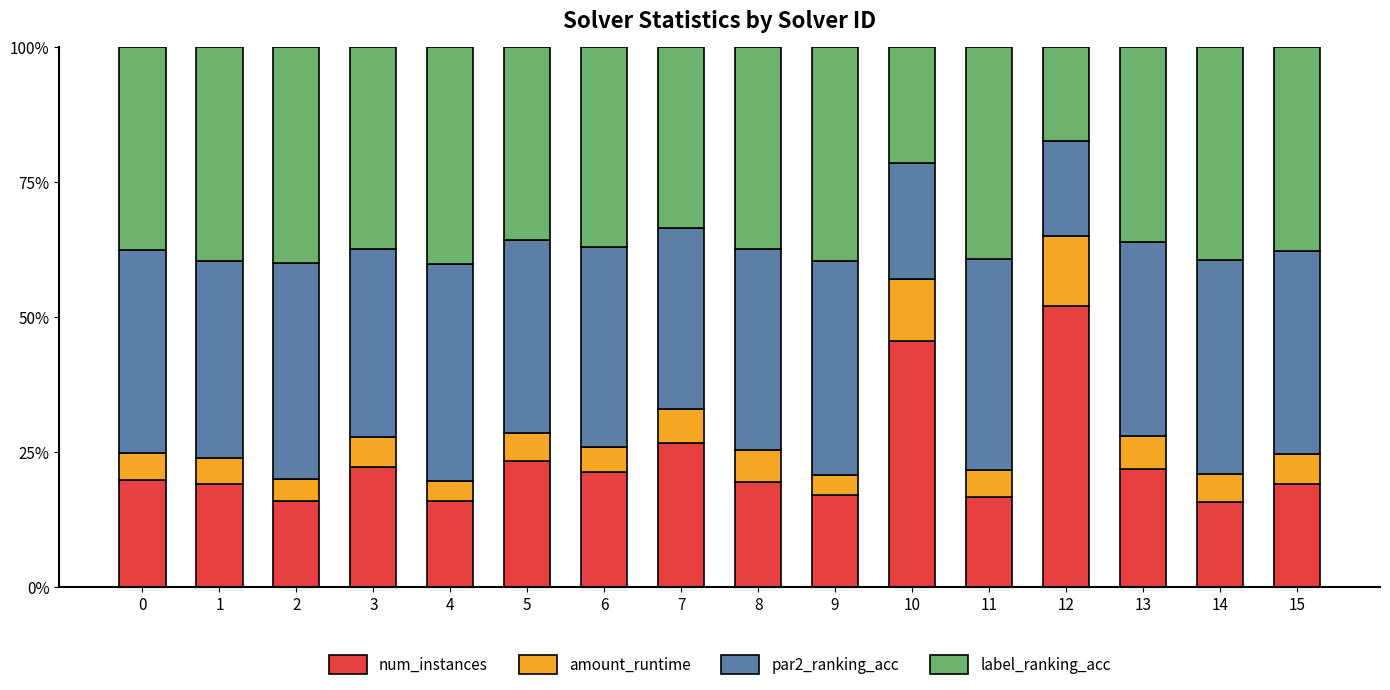

What is the total value across all series at 0?

100.0